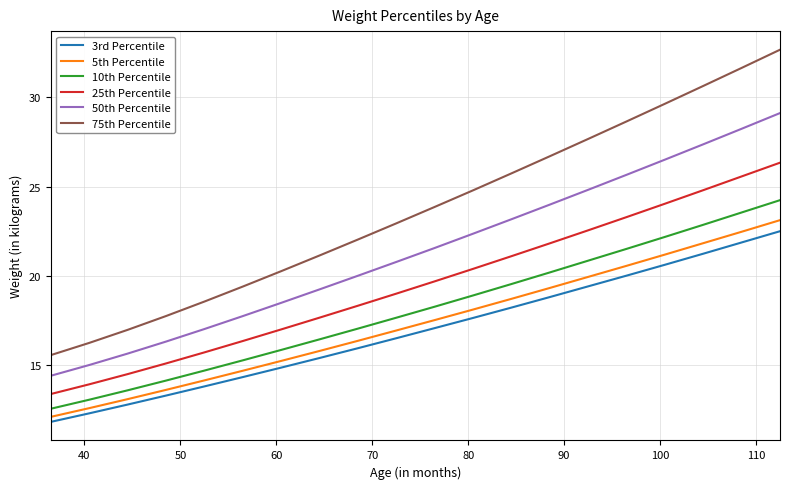

Which series has the largest total across all categories?

75th Percentile